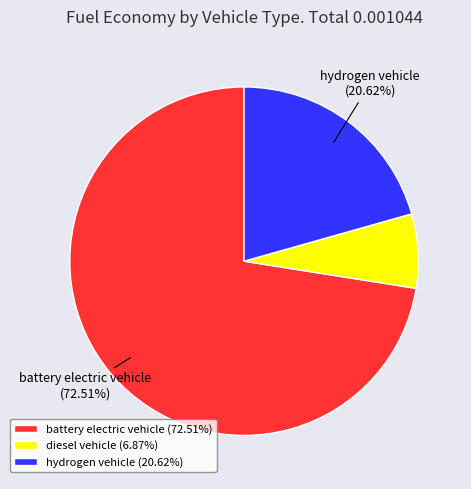

Is the sum of diesel vehicle (6.87%) and hydrogen vehicle (20.62%) greater than half?

No